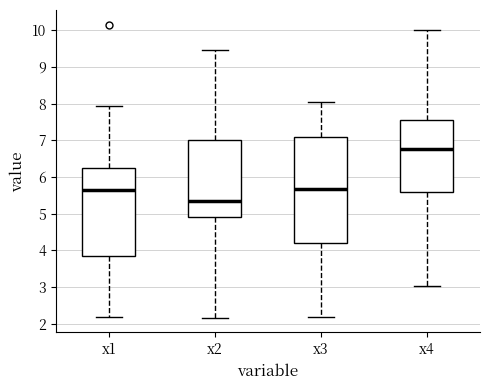

Reading left to right, transcribe this box plot: for each box, give where its median line is, the range the box spans, and where its two whiskers end, as read against the y-axis. The values are not printed on the chart, so give them approximately, as read against the axis.

x1: median 5.7, box 3.8 to 6.2, whiskers 2.2 to 7.9
x2: median 5.3, box 4.9 to 7.0, whiskers 2.2 to 9.5
x3: median 5.7, box 4.2 to 7.1, whiskers 2.2 to 8.0
x4: median 6.8, box 5.6 to 7.6, whiskers 3.0 to 10.0